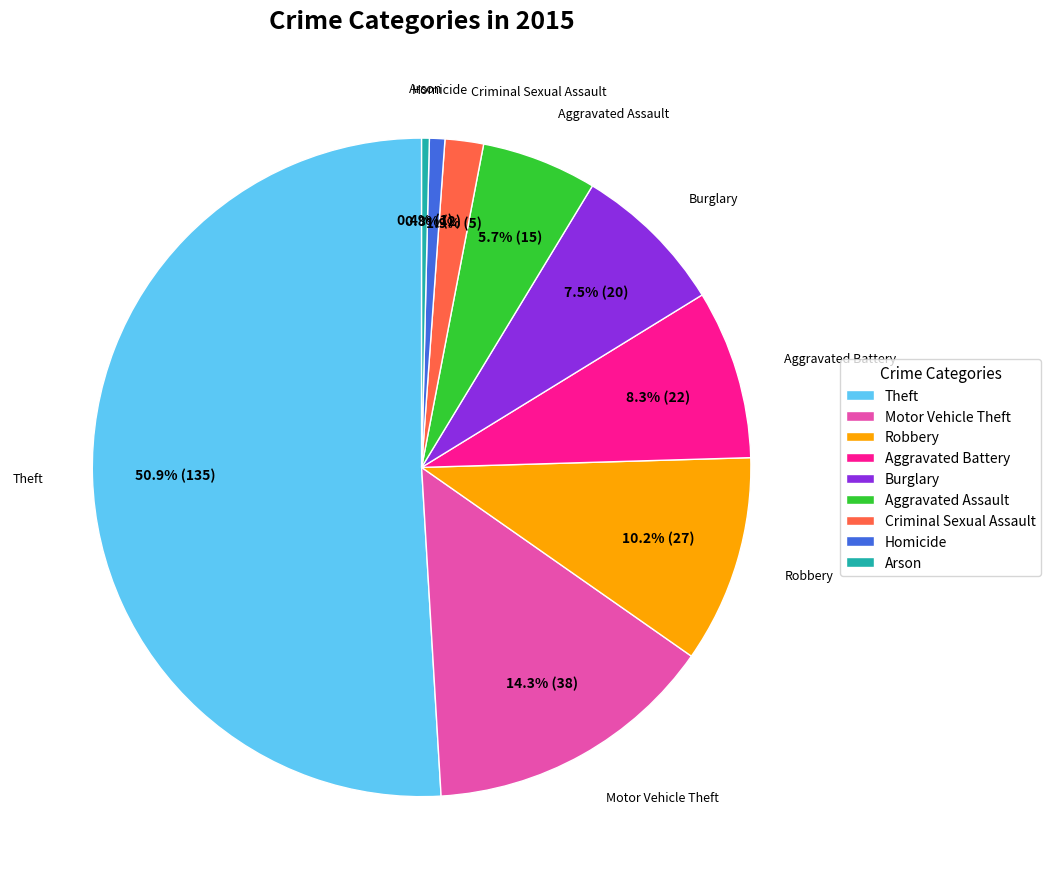

True or false: Homicide accounts for 1% of the total.

True